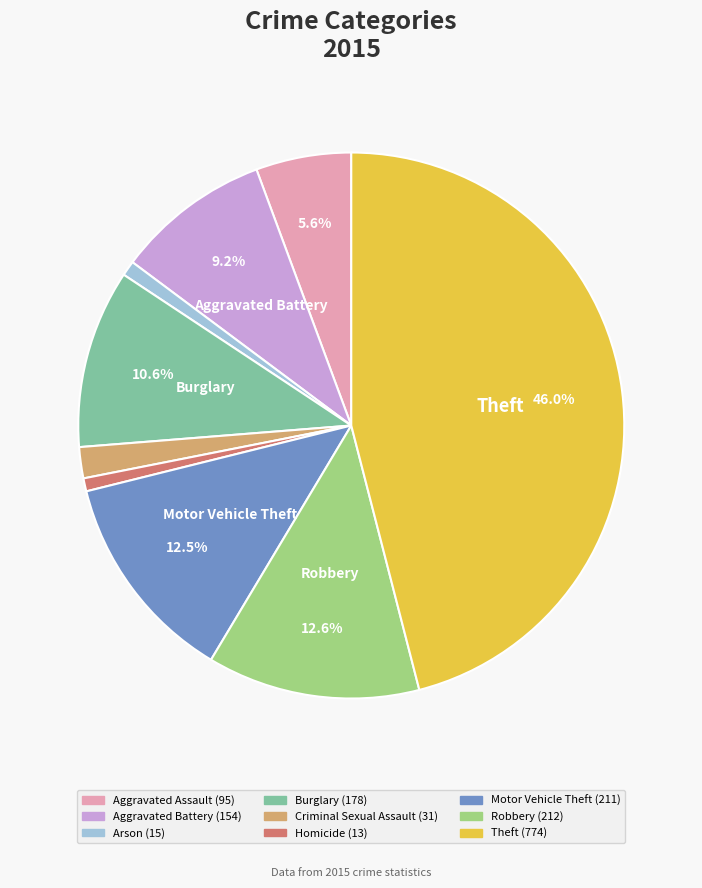

How many segments does this pie chart have?

9